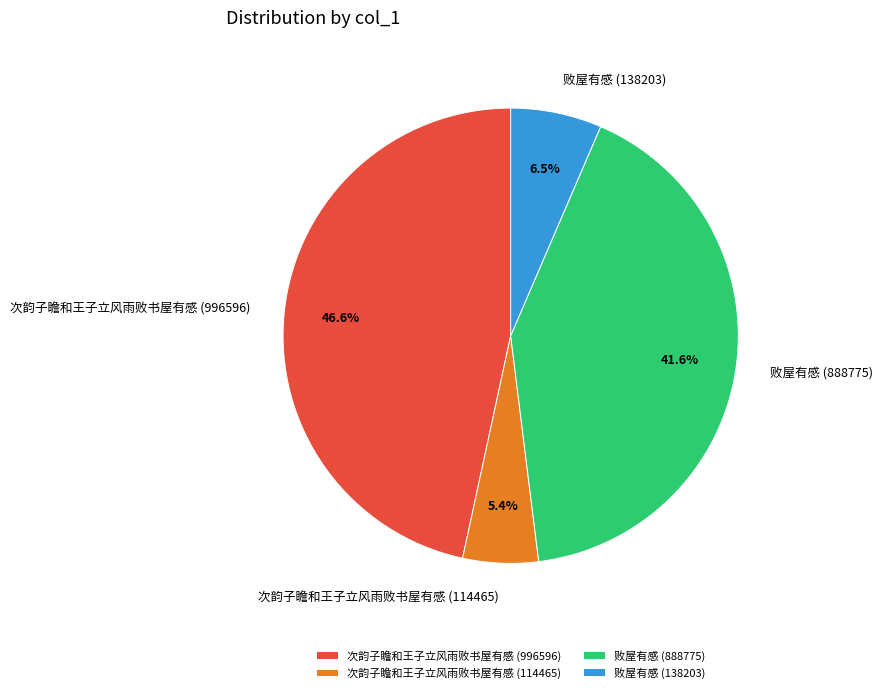

Which has a higher value, 次韵子瞻和王子立风雨败书屋有感 (114465) or 次韵子瞻和王子立风雨败书屋有感 (996596)?

次韵子瞻和王子立风雨败书屋有感 (996596)